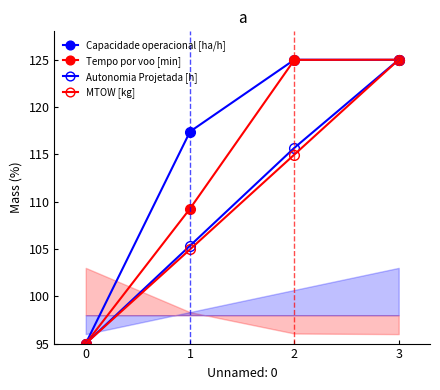

What is the difference between the maximum and second lowest values in the MTOW [kg] series?

20.0